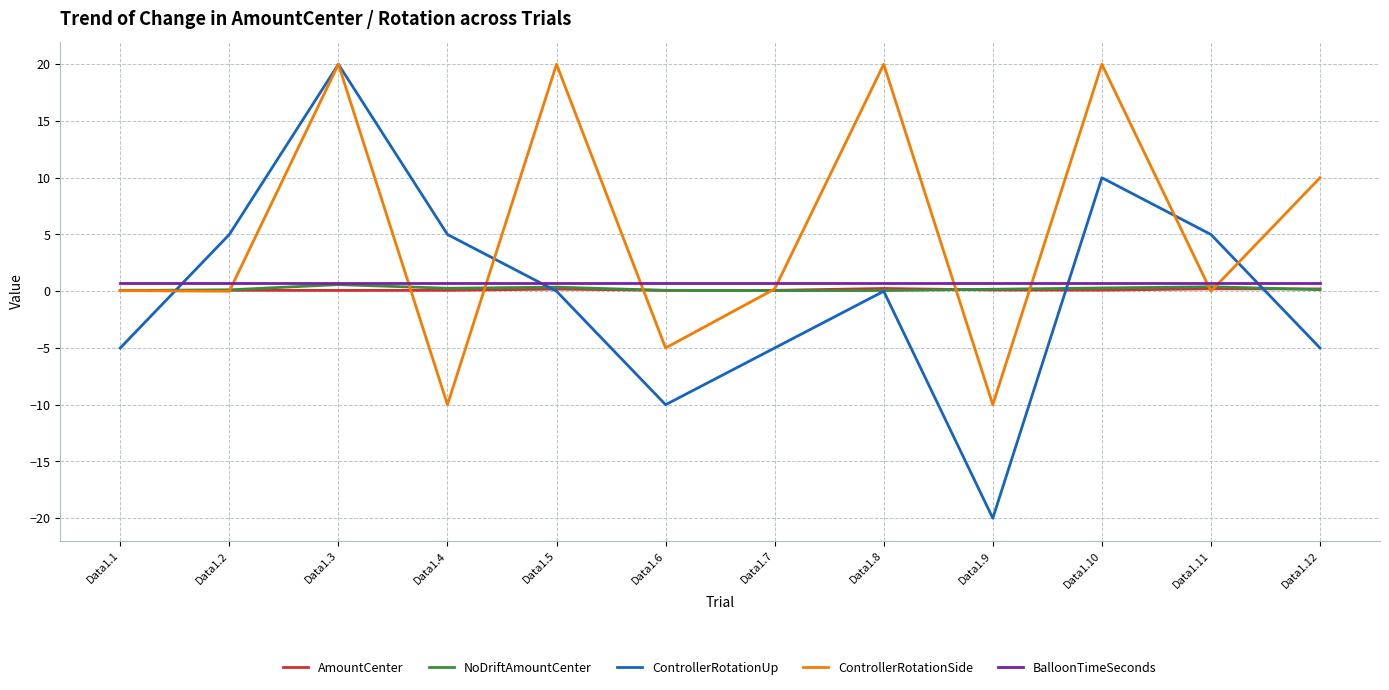

How many lines are shown in the chart?

5